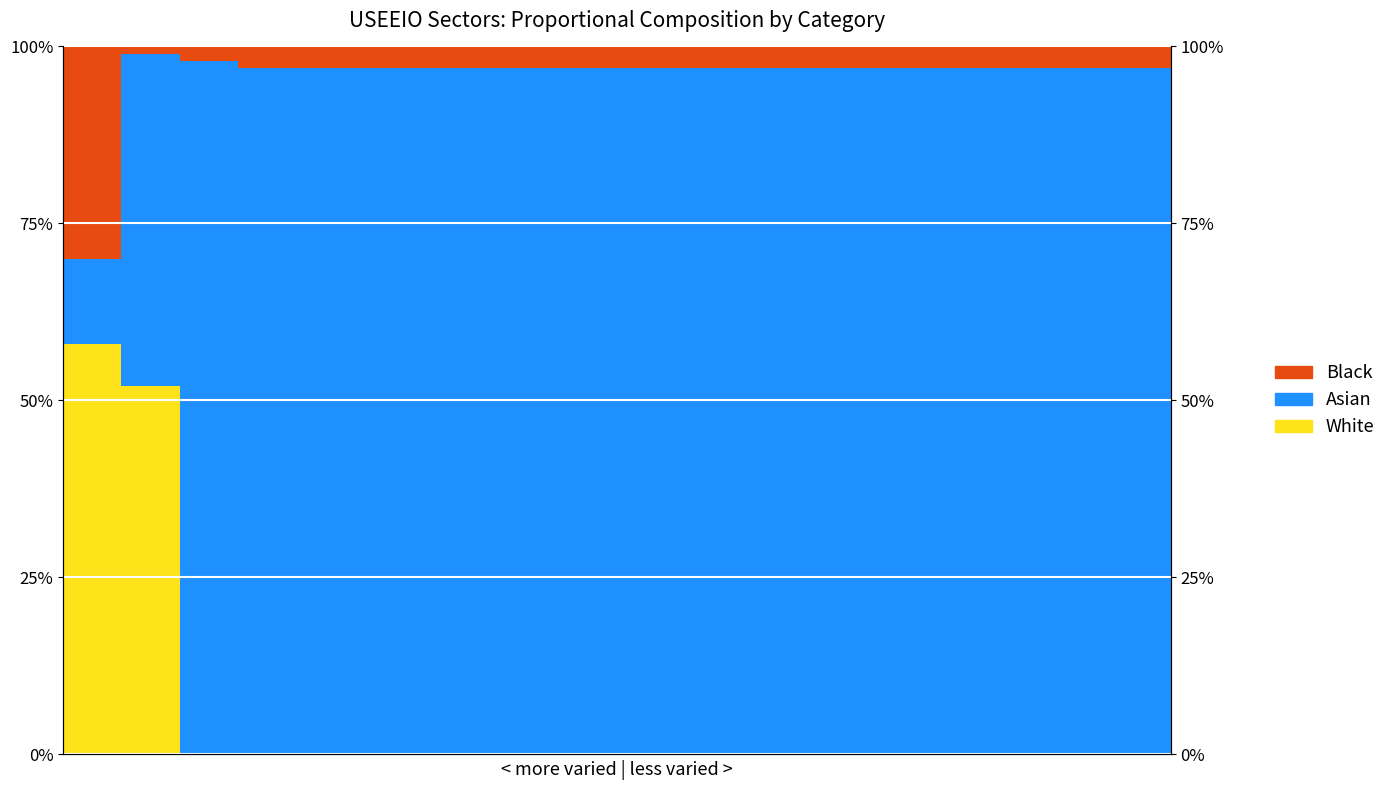

What position from the left is 212310?

18